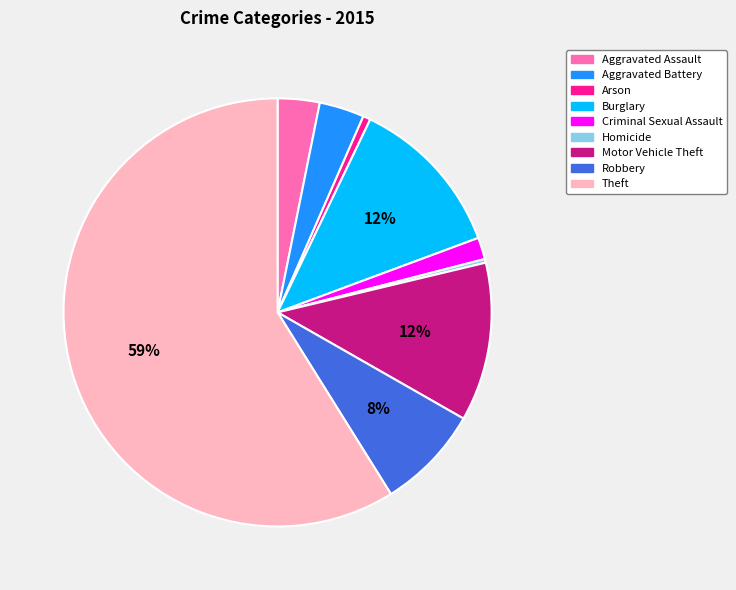

What percentage is the Burglary slice, to the nearest percent?

12%